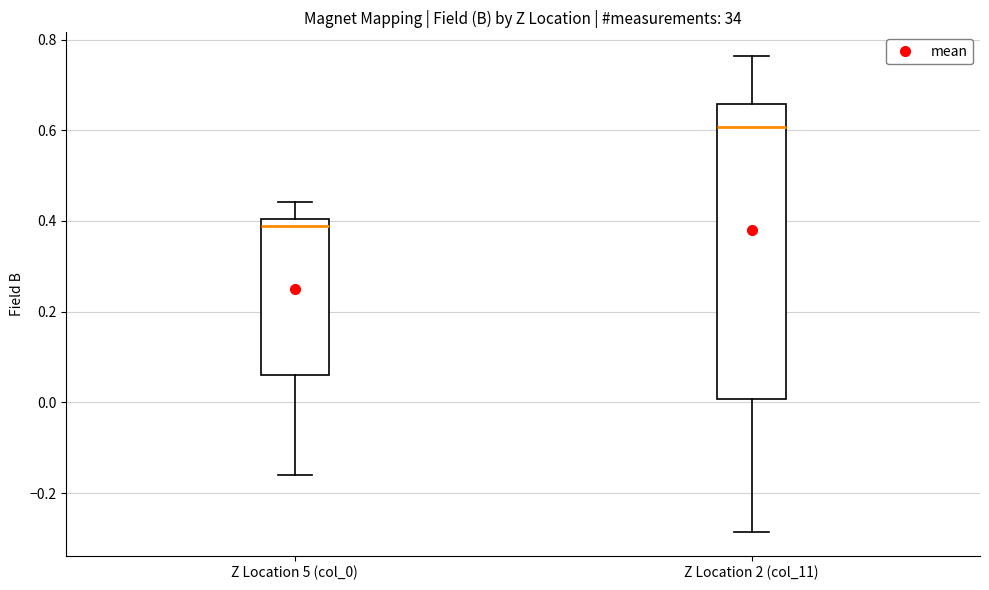

Reading left to right, read every box against the y-axis: the position of its median line, the range the box covers, and the ends of its whiskers. The values are not printed on the chart, so give them approximately, as read against the axis.

Z Location 5 (col_0): median 0.38, box 0.06 to 0.40, whiskers -0.16 to 0.44
Z Location 2 (col_11): median 0.60, box 0.00 to 0.66, whiskers -0.28 to 0.76